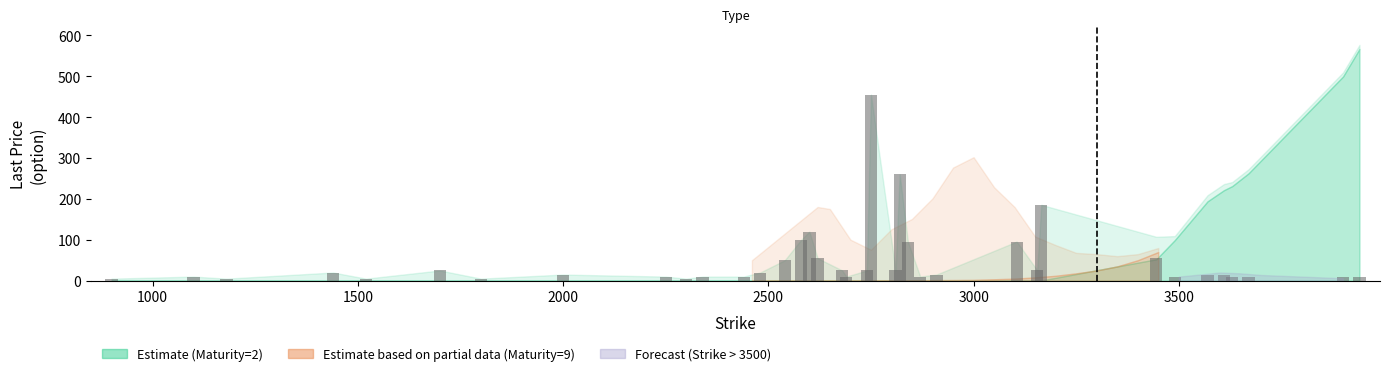

Count the number of categories in the chart.

37